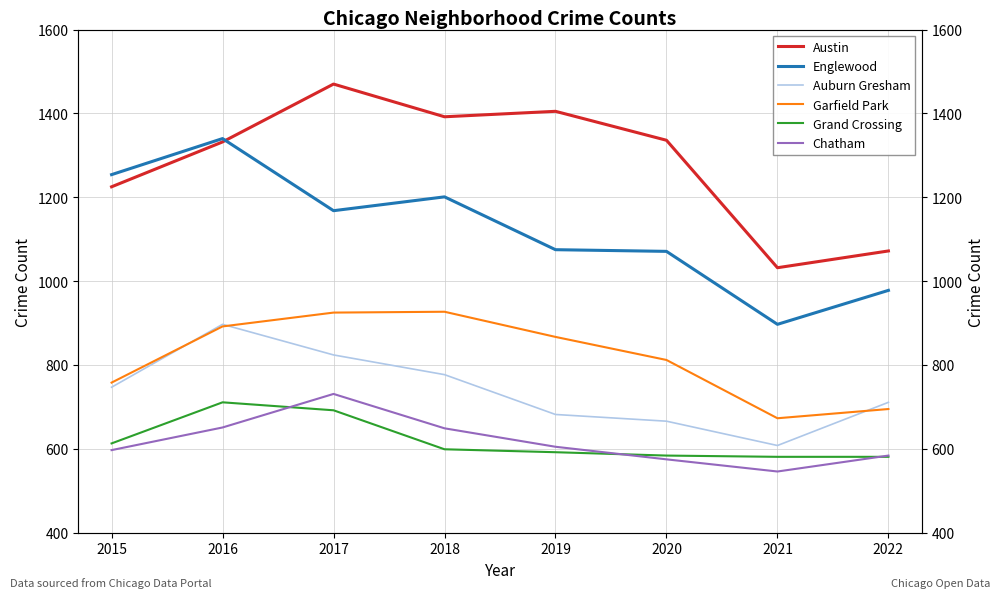

Which series has the widest spread of values?

Englewood